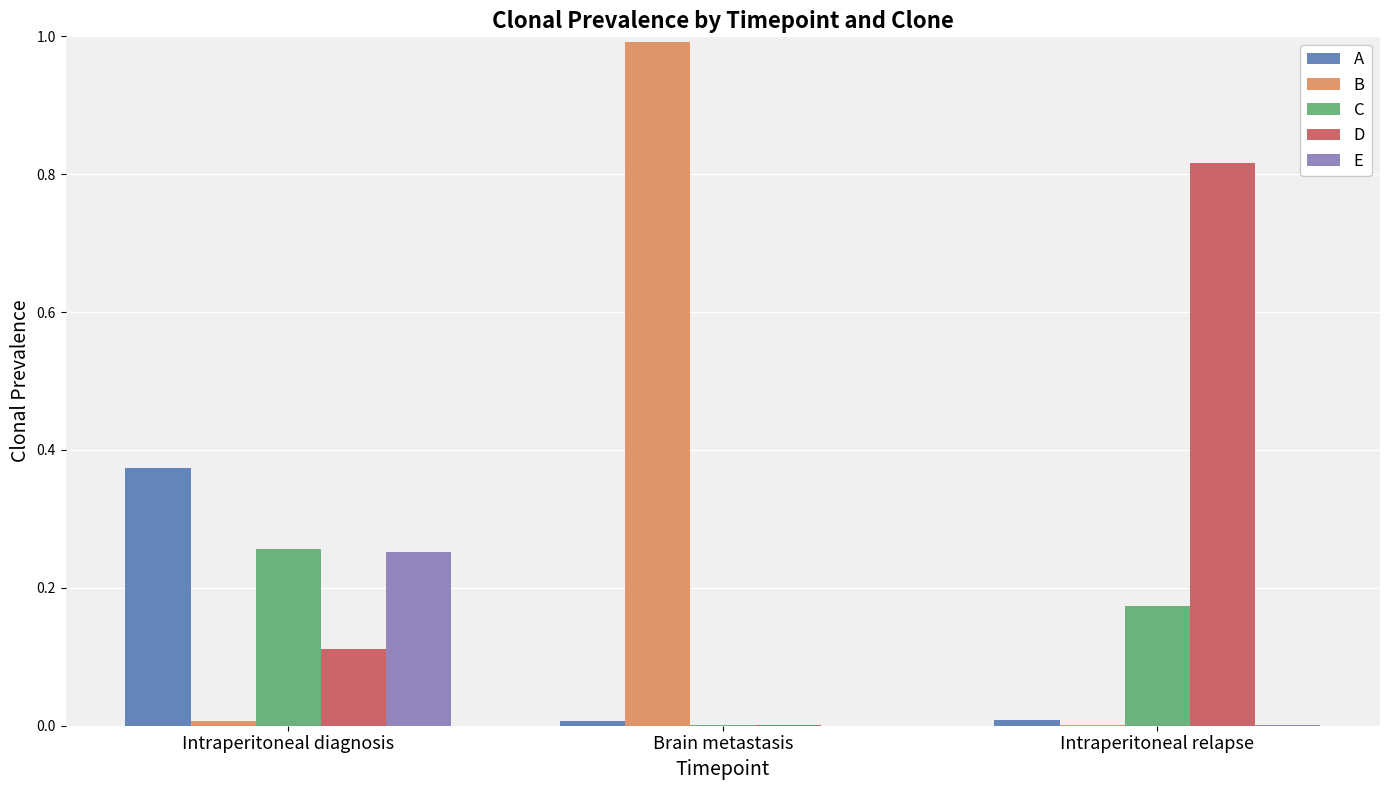

What is the maximum value shown in the chart?

1.0